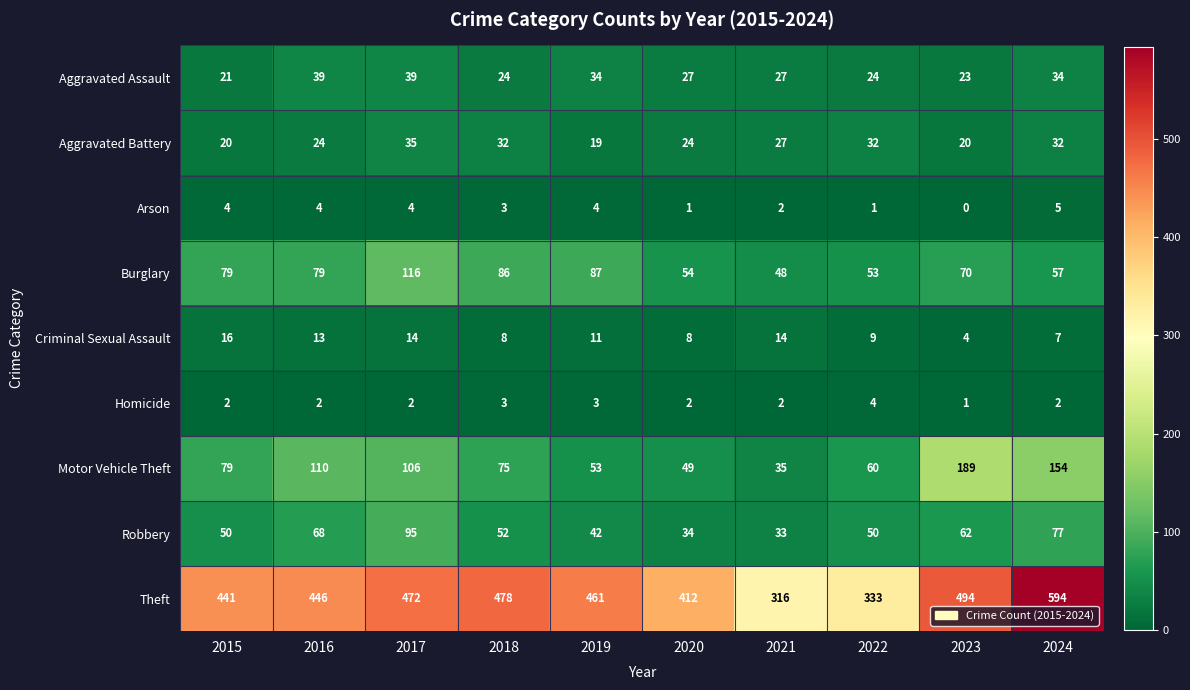

Where is Arson nearest to the value 2?

2021